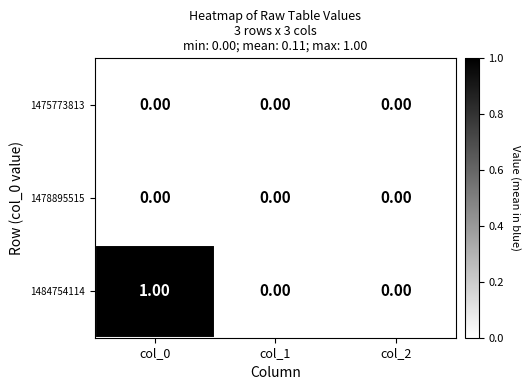

Which series changed the most between col_0 and col_1?

1484754114